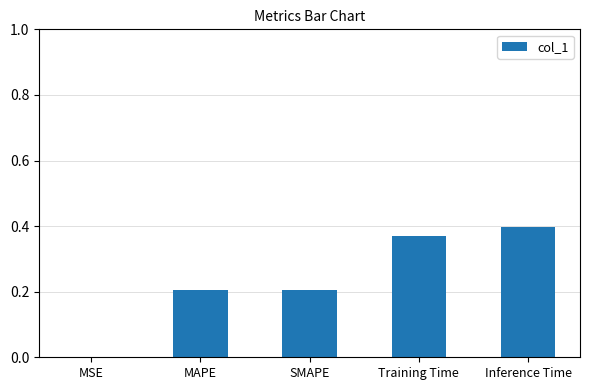

Between MAPE and Inference Time, which is larger?

Inference Time